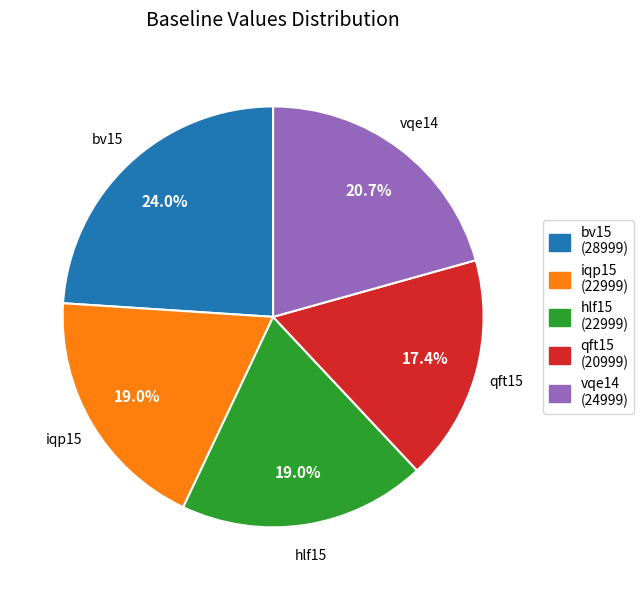

Combined, do iqp15 and qft15 account for over 50%?

No